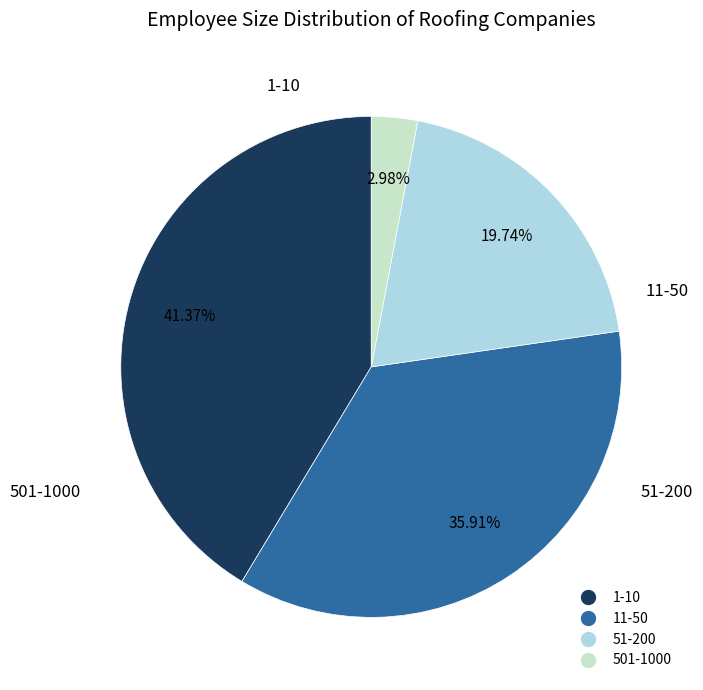

Does any single category account for the majority?

No